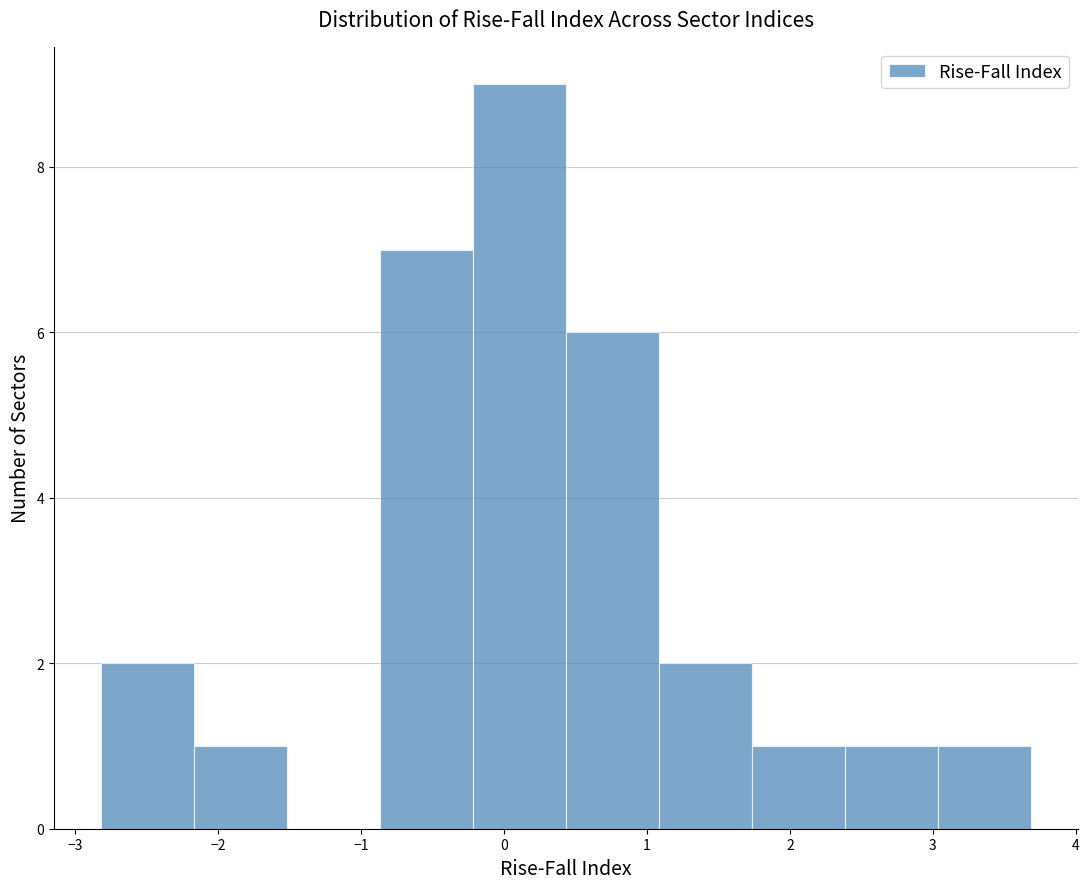

Reading left to right, list every bar in this chart as the range it spans on the x-axis followed by its height. Neither the bar edges nor the heights are printed on the chart, so give them approximately, as read against the axes.

-2.8 to -2.2: 2
-2.2 to -1.5: 1
-1.5 to -0.9: 0
-0.9 to -0.2: 7
-0.2 to 0.4: 9
0.4 to 1.1: 6
1.1 to 1.7: 2
1.7 to 2.4: 1
2.4 to 3.0: 1
3.0 to 3.7: 1